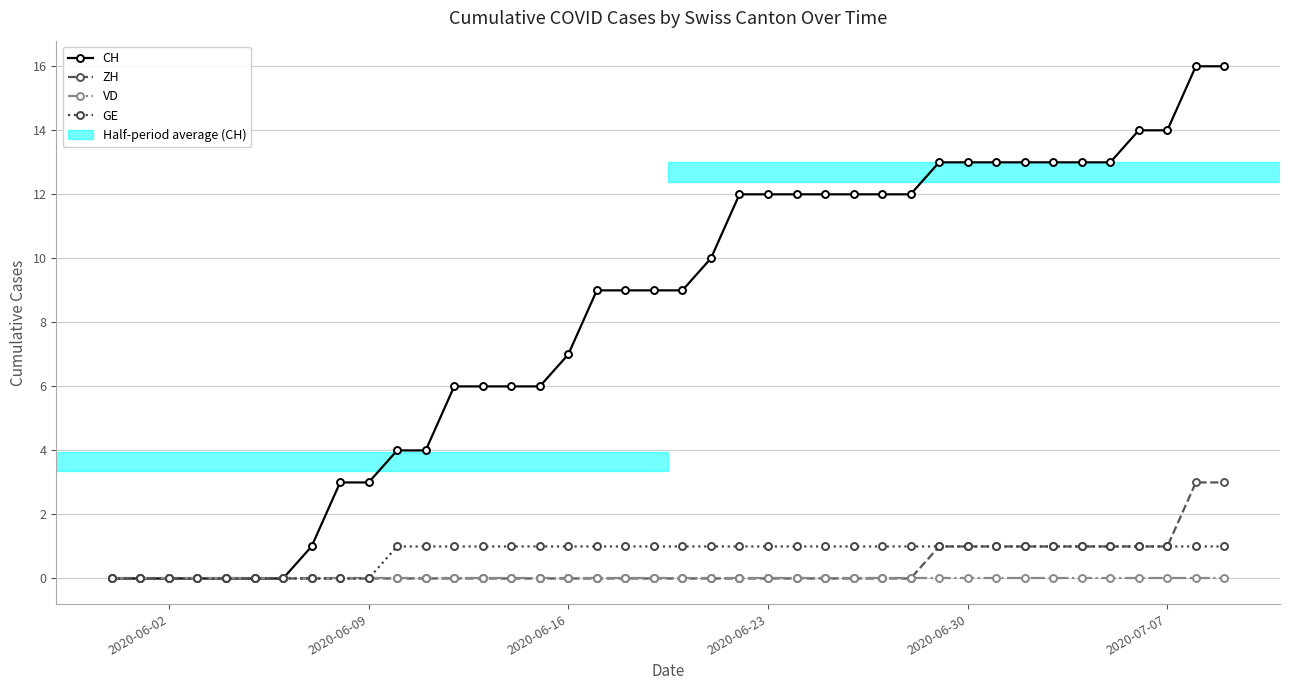

Which series has the largest total across all categories?

CH